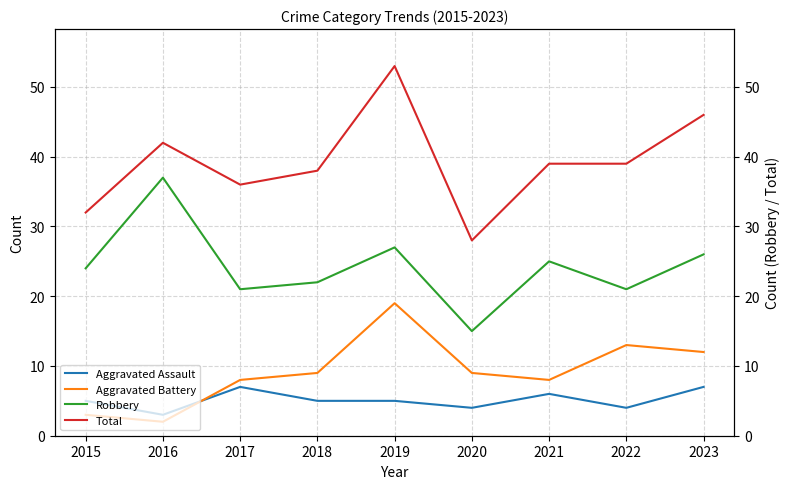

True or false: Robbery has more than 2 points higher than both neighbors.

True